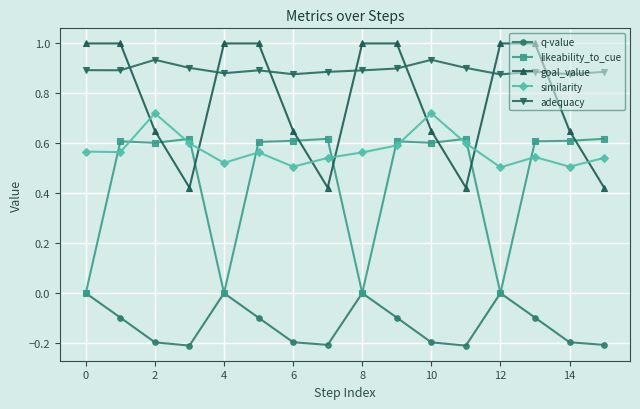

What is the value of the q-value point at the 11th from the left?

-0.2